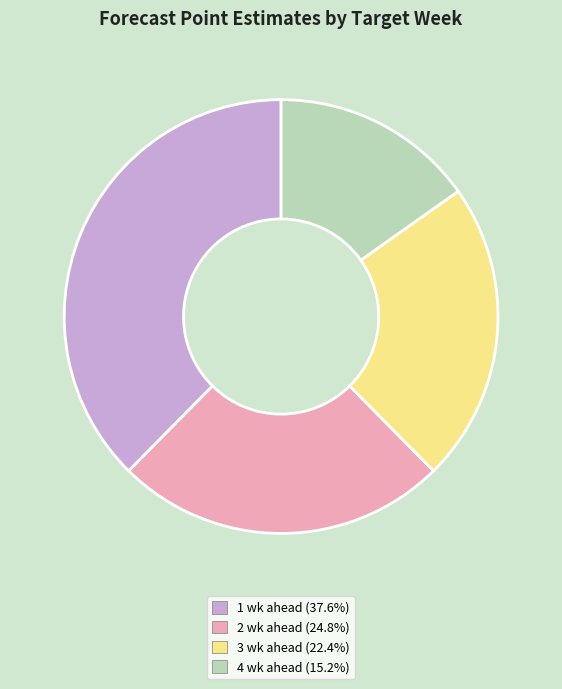

Is there any slice that represents more than half of the pie?

No